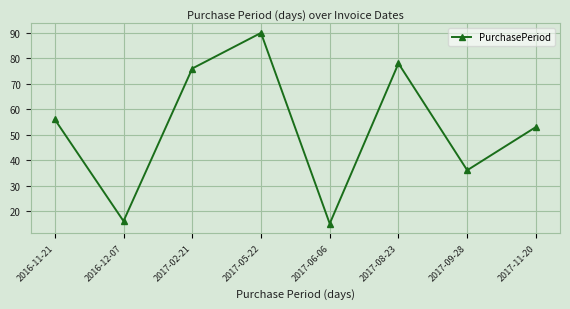

The value at 2016-12-07 is 16. True or false?

True